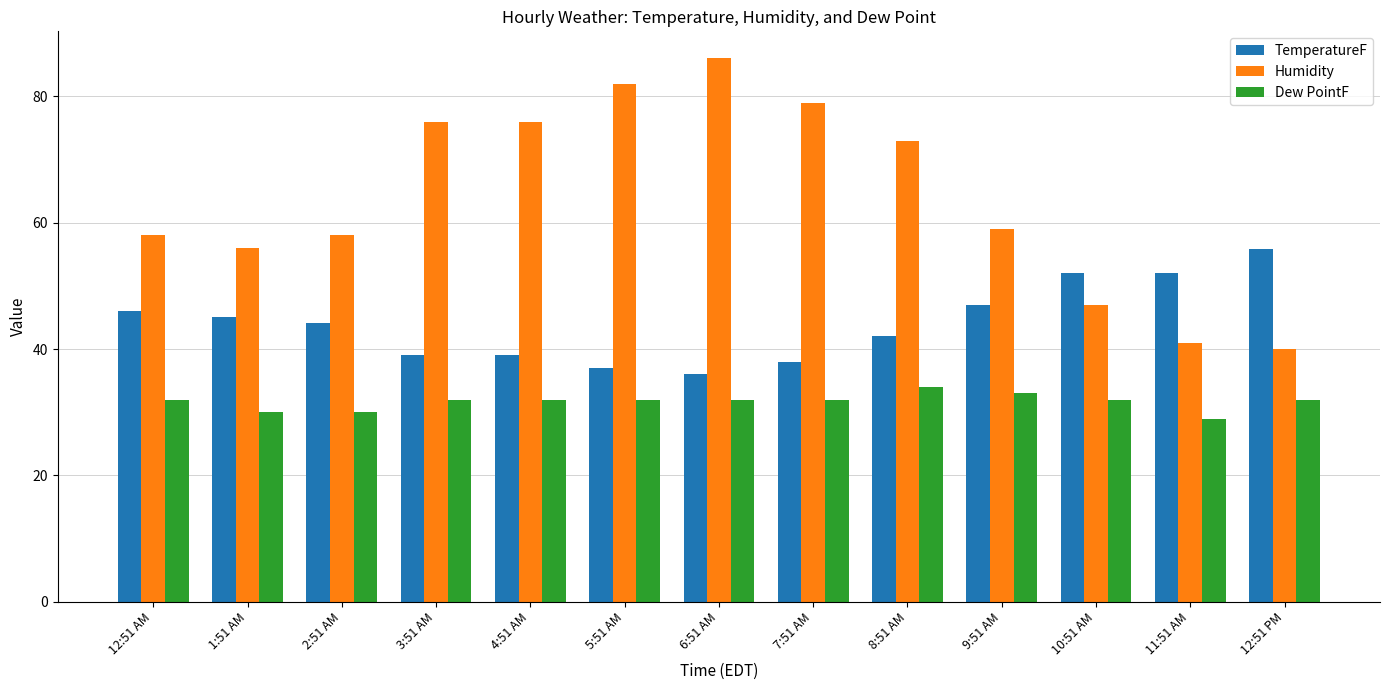

Read the Humidity value at 6:51 AM.

86.0